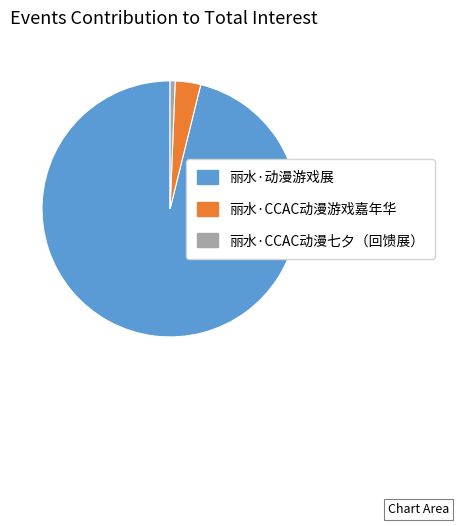

Is the sum of 丽水·CCAC动漫游戏嘉年华 and 丽水·动漫游戏展 greater than half?

Yes